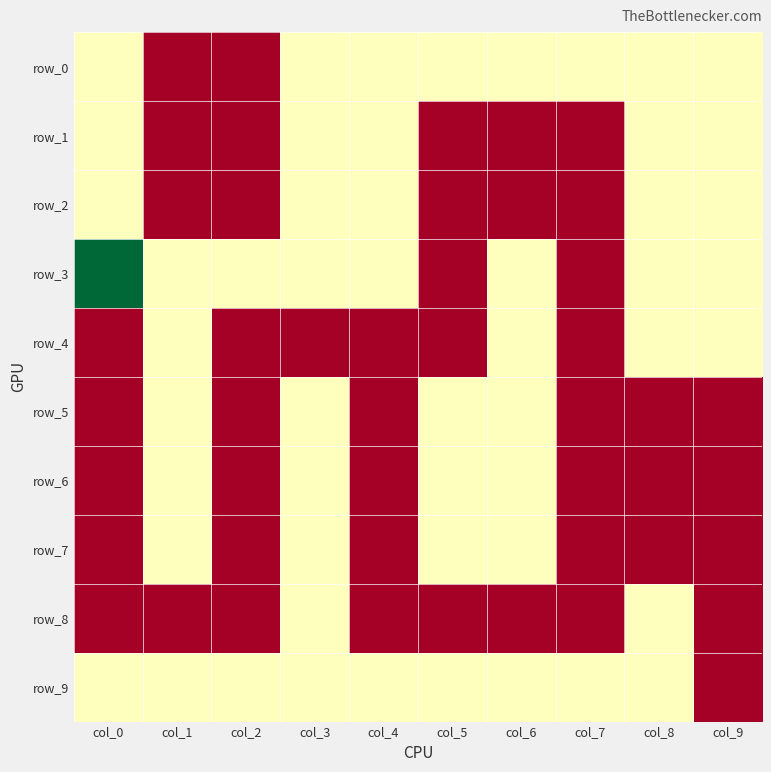

Reading right to left, transcribe all the data shown in this chart.

row_0: col_9=1	col_8=1	col_7=1	col_6=1	col_5=1	col_4=1	col_3=1	col_2=0	col_1=0	col_0=1
row_1: col_9=1	col_8=1	col_7=0	col_6=0	col_5=0	col_4=1	col_3=1	col_2=0	col_1=0	col_0=1
row_2: col_9=1	col_8=1	col_7=0	col_6=0	col_5=0	col_4=1	col_3=1	col_2=0	col_1=0	col_0=1
row_3: col_9=1	col_8=1	col_7=0	col_6=1	col_5=0	col_4=1	col_3=1	col_2=1	col_1=1	col_0=2
row_4: col_9=1	col_8=1	col_7=0	col_6=1	col_5=0	col_4=0	col_3=0	col_2=0	col_1=1	col_0=0
row_5: col_9=0	col_8=0	col_7=0	col_6=1	col_5=1	col_4=0	col_3=1	col_2=0	col_1=1	col_0=0
row_6: col_9=0	col_8=0	col_7=0	col_6=1	col_5=1	col_4=0	col_3=1	col_2=0	col_1=1	col_0=0
row_7: col_9=0	col_8=0	col_7=0	col_6=1	col_5=1	col_4=0	col_3=1	col_2=0	col_1=1	col_0=0
row_8: col_9=0	col_8=1	col_7=0	col_6=0	col_5=0	col_4=0	col_3=1	col_2=0	col_1=0	col_0=0
row_9: col_9=0	col_8=1	col_7=1	col_6=1	col_5=1	col_4=1	col_3=1	col_2=1	col_1=1	col_0=1